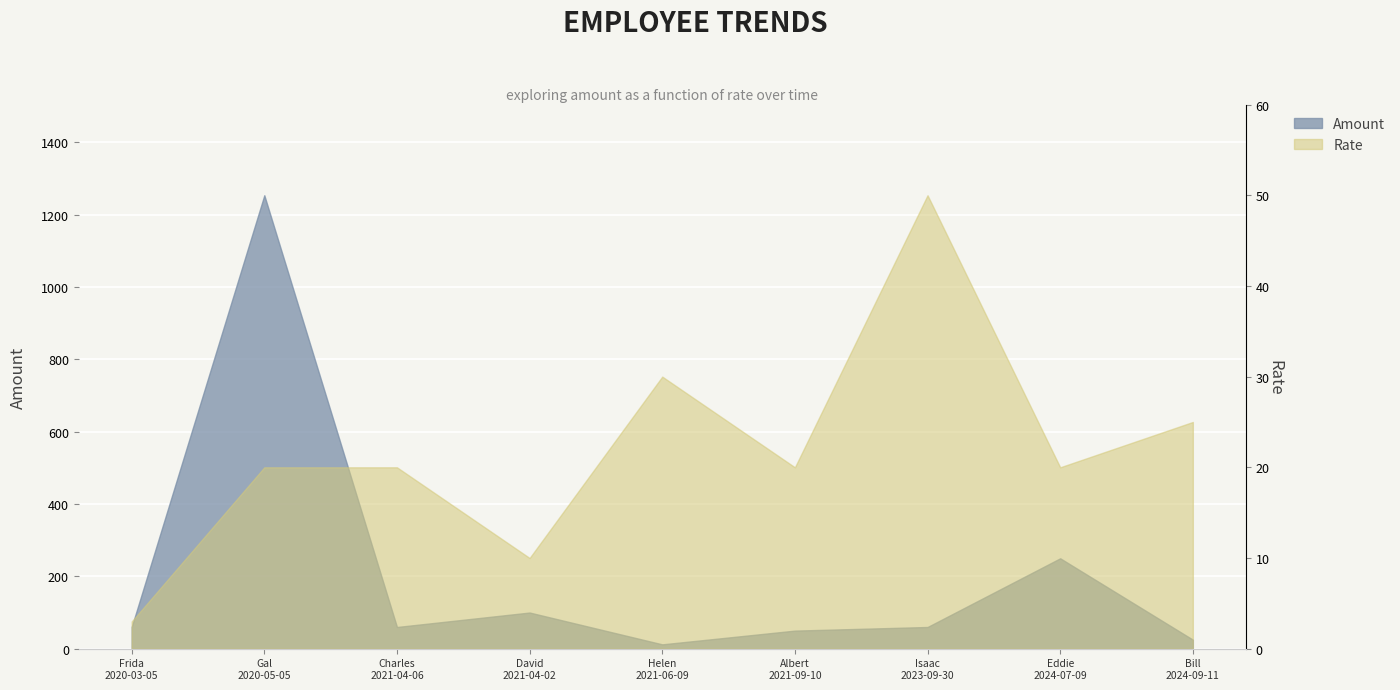

At which category does the chart reach its minimum across all series?

Frida
2020-03-05